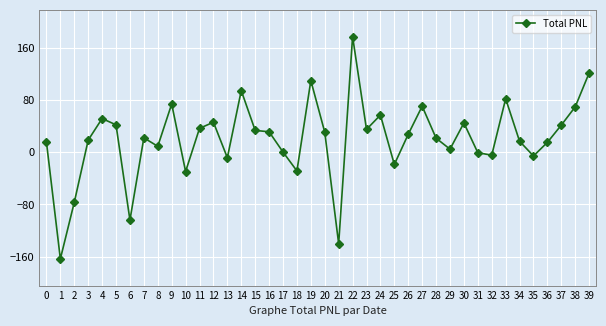

What is the sum of all values?

824.4